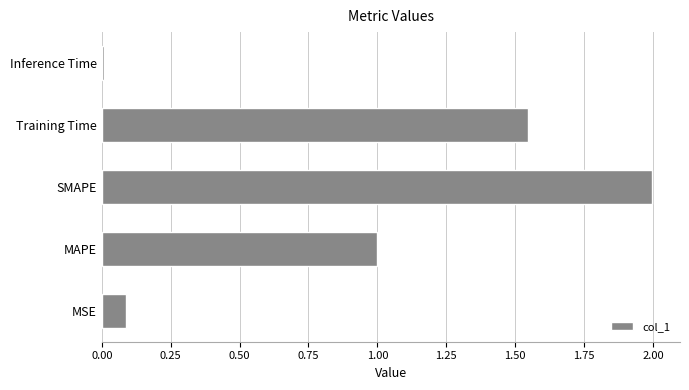

How many bars are there in total?

5